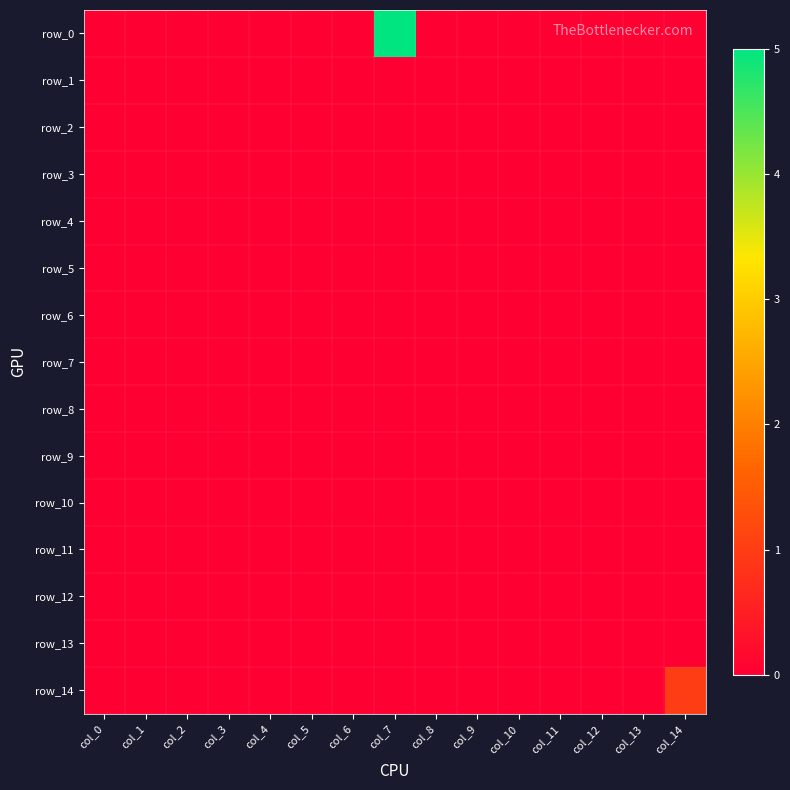

Is the value of row_4 at col_7 greater than the value of row_10 at col_5?

No